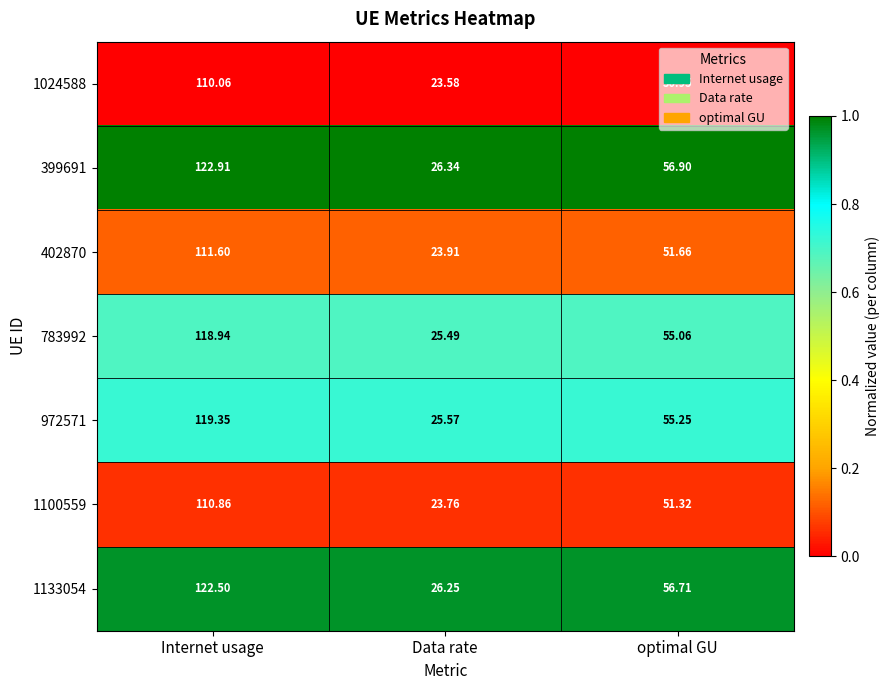

Which category has the lowest value across all series?

Data rate